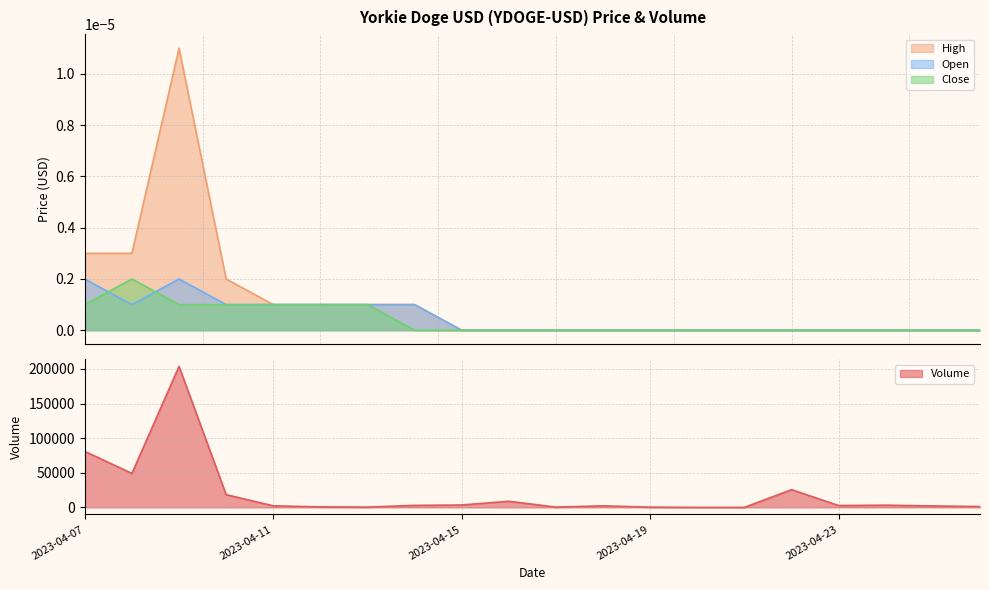

How many data points does each series have?

20